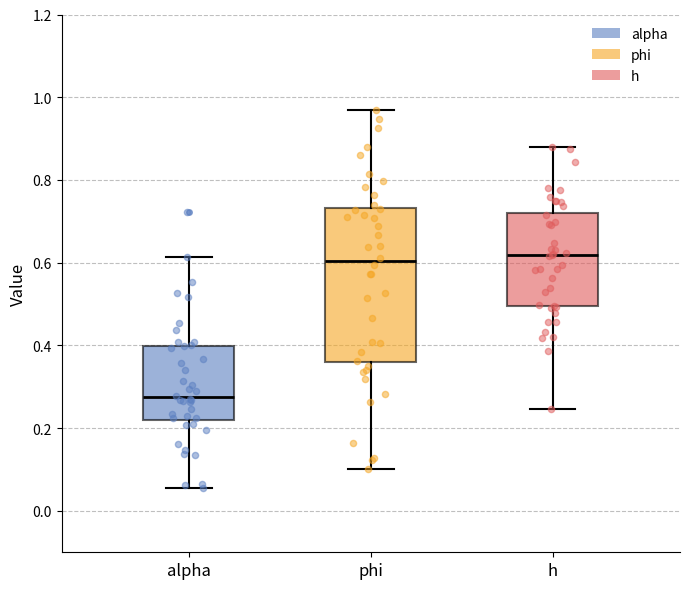

Which box has the lowest median line?

alpha